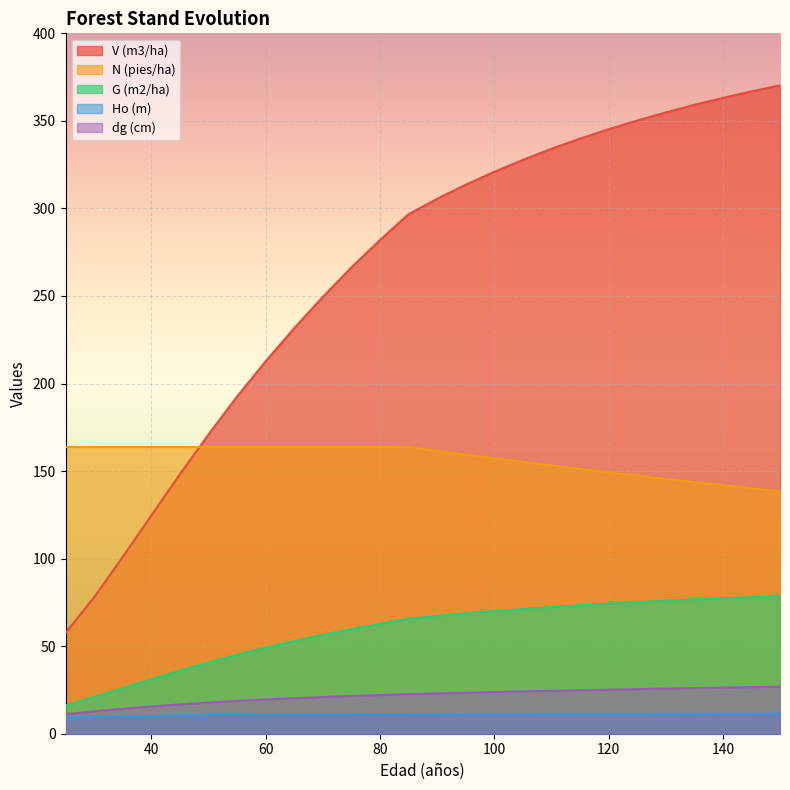

The value of G (m2/ha) at 60 is 79.4. True or false?

False